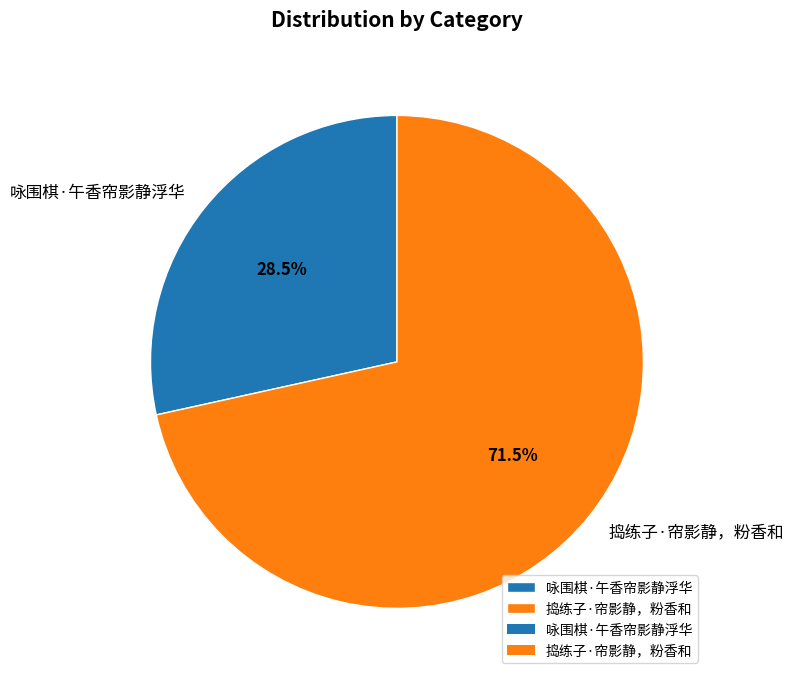

What portion of the pie excludes 捣练子·帘影静，粉香和?

28.5%